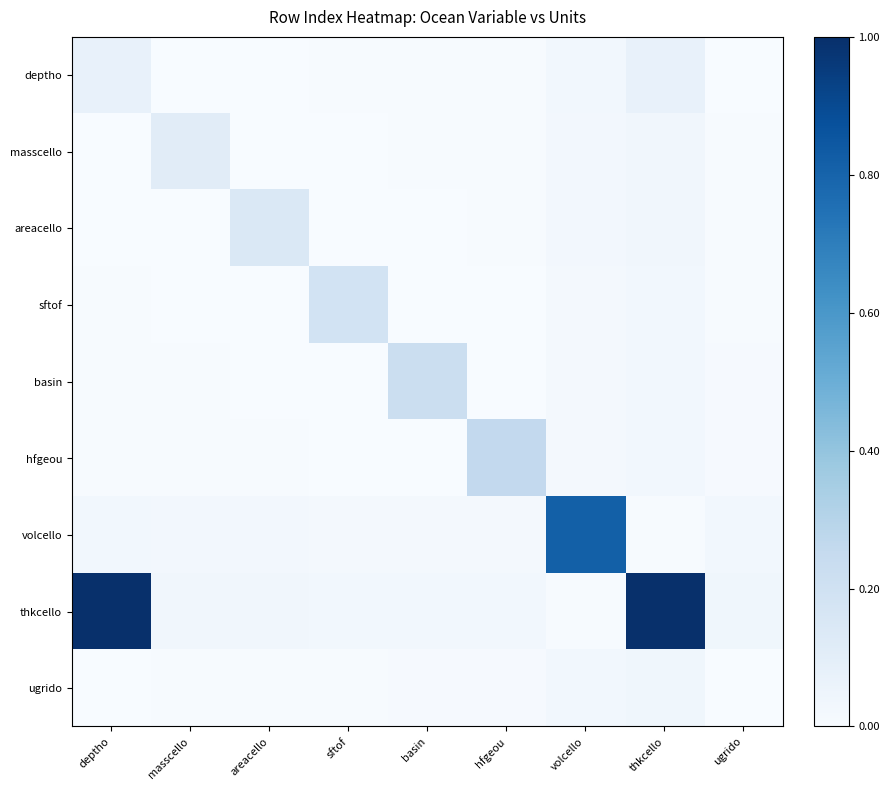

Which series has the largest total across all categories?

thkcello